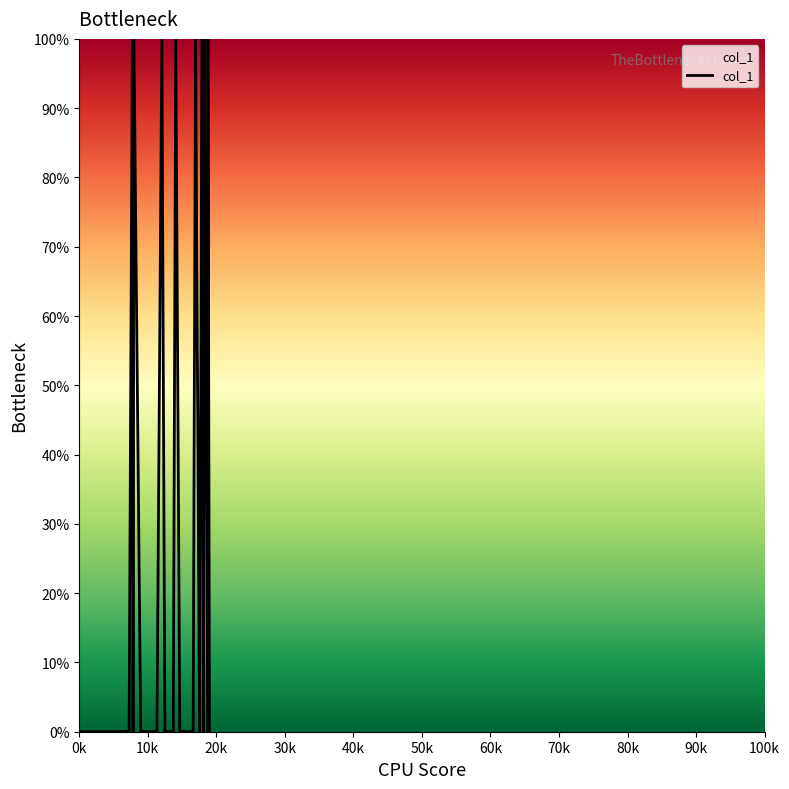

What is the greatest value displayed?

100.0